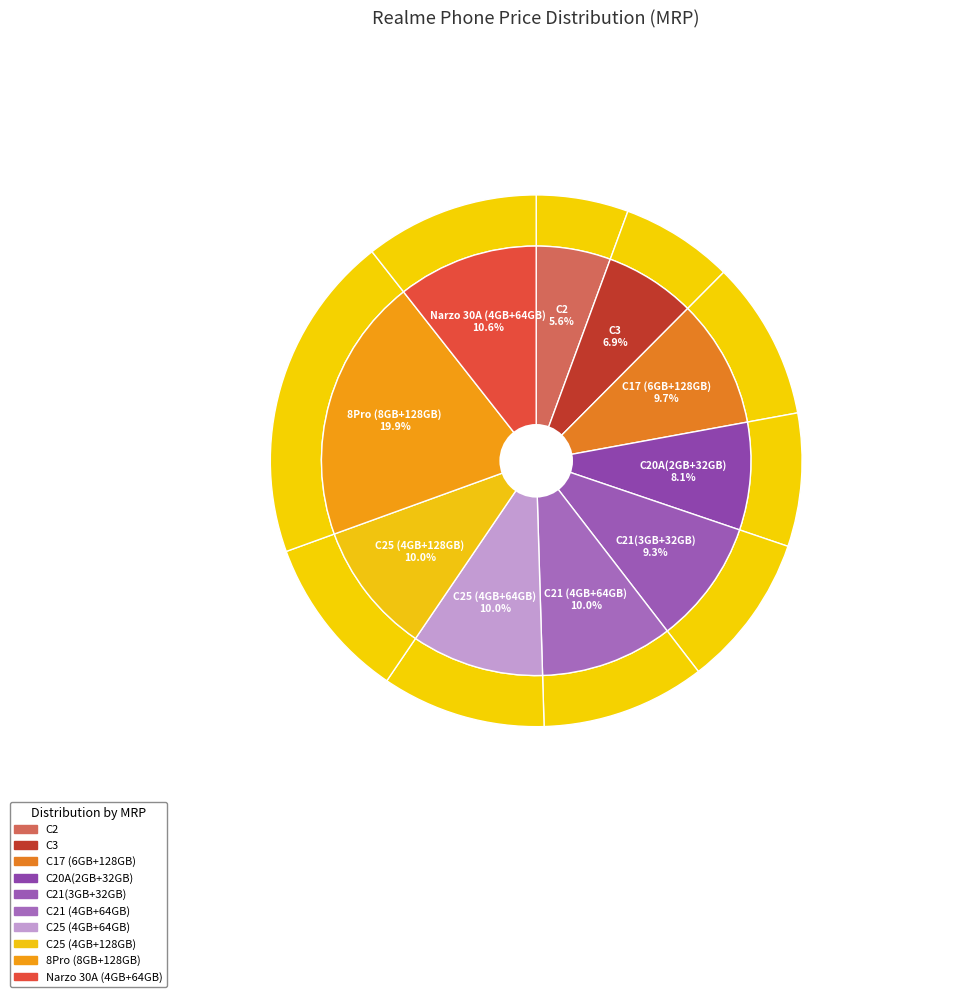

To the nearest percent, what percentage of the pie is Narzo 30A (4GB+64GB)?

11%